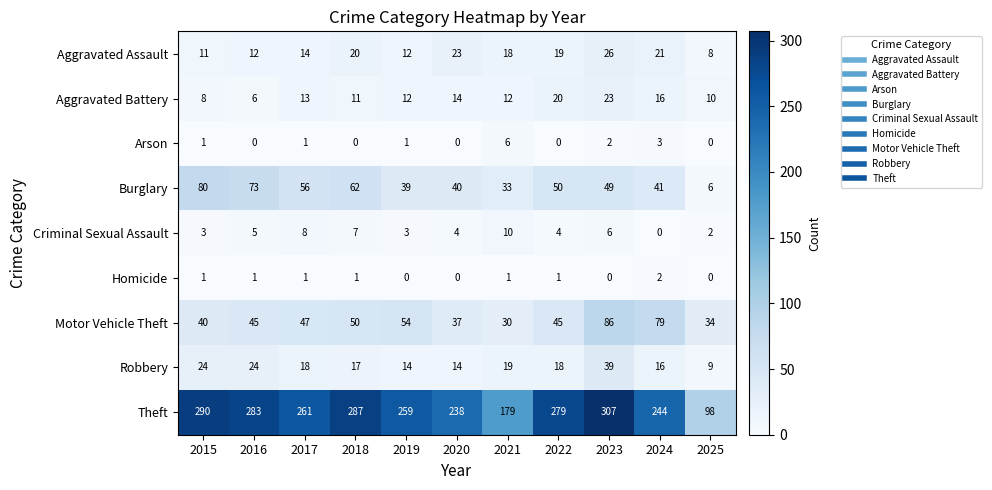

The value of Burglary at 2019 is 9. True or false?

False